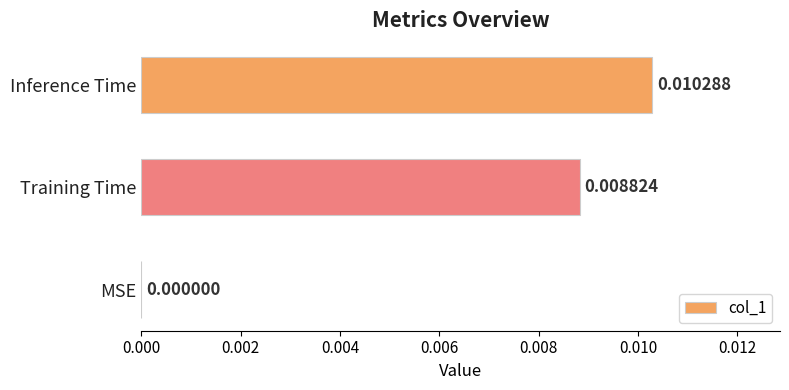

Does the chart contain stacked bars?

No